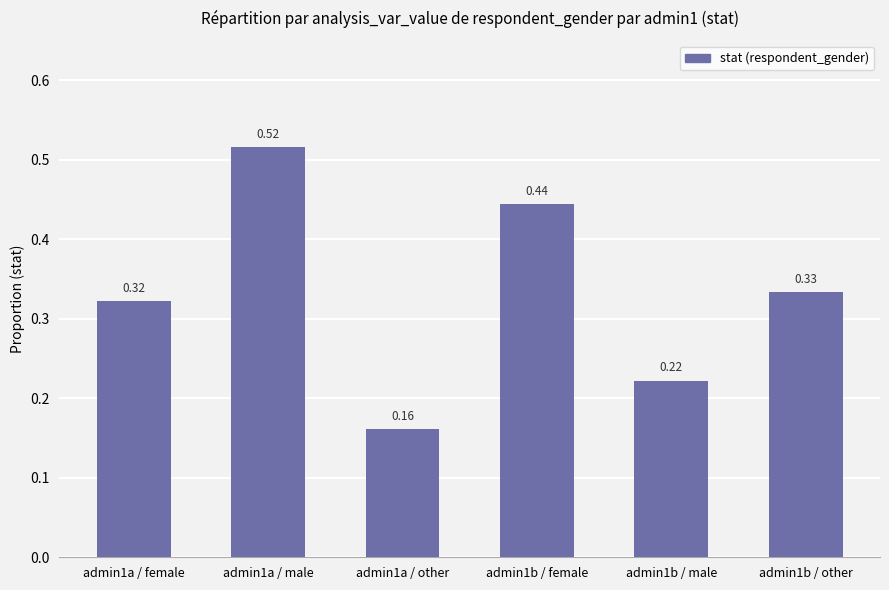

What is the sum of all values?

2.0